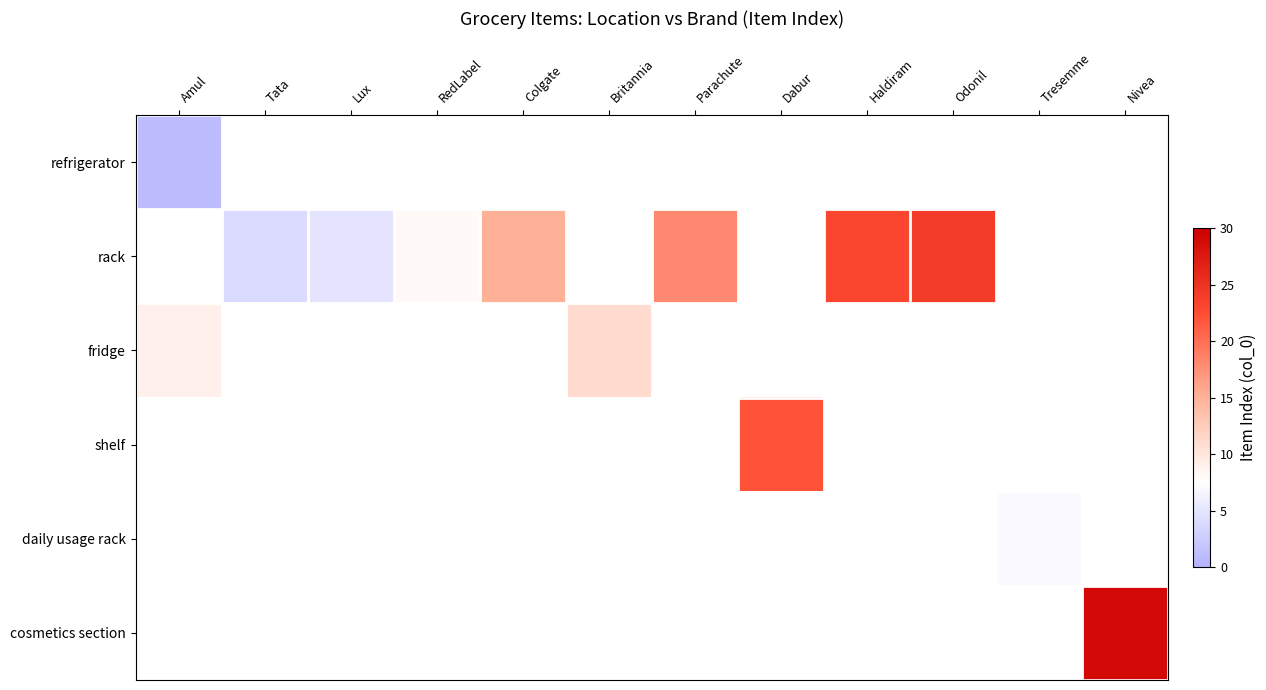

At which category does the chart reach its minimum across all series?

Amul